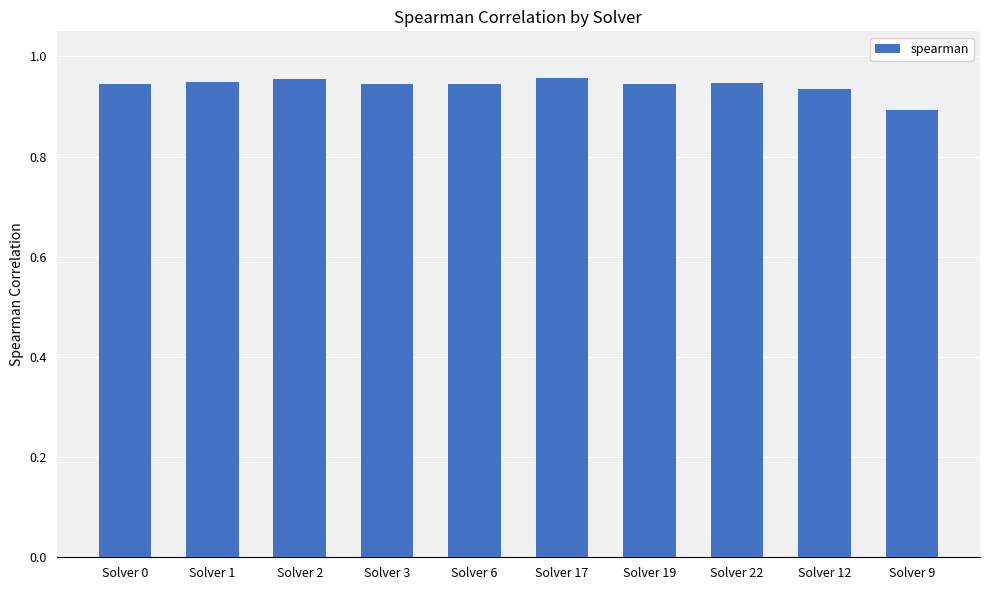

What is the sum of the values at Solver 1 and Solver 22?

1.9